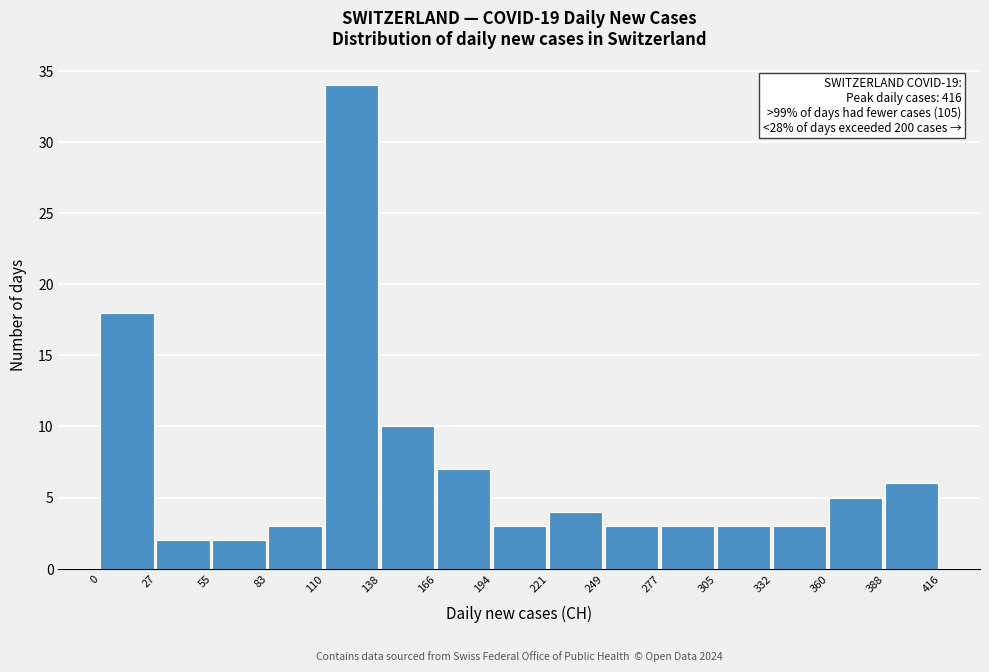

Over which range of the x-axis is the bar tallest?

110 to 138